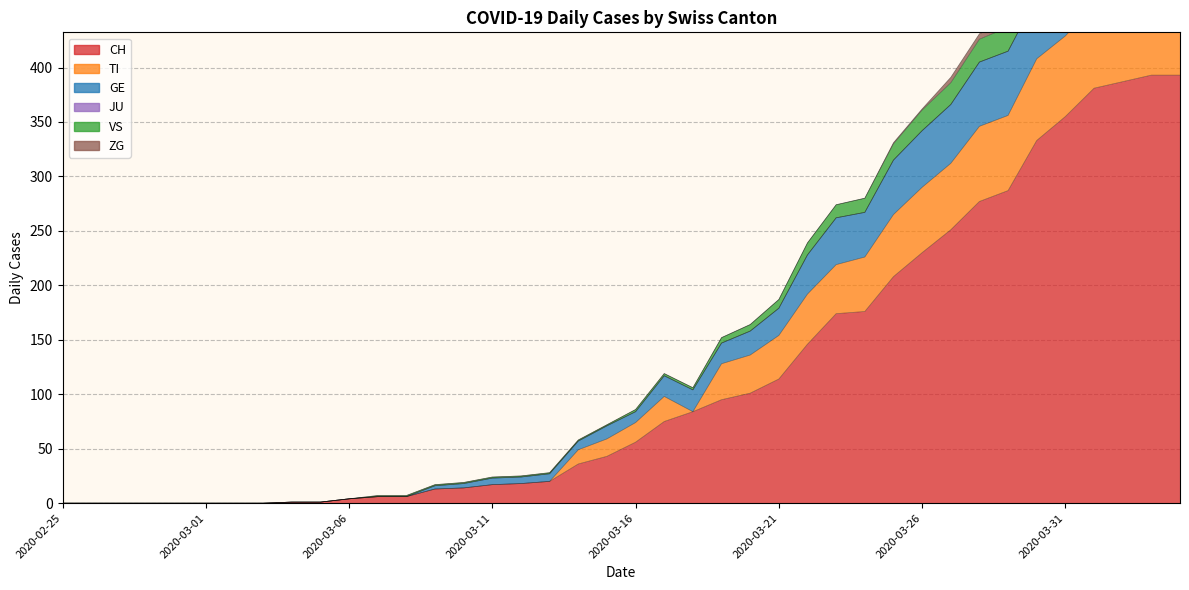

Between 2020-03-03 and 2020-03-20, which is larger?

2020-03-20